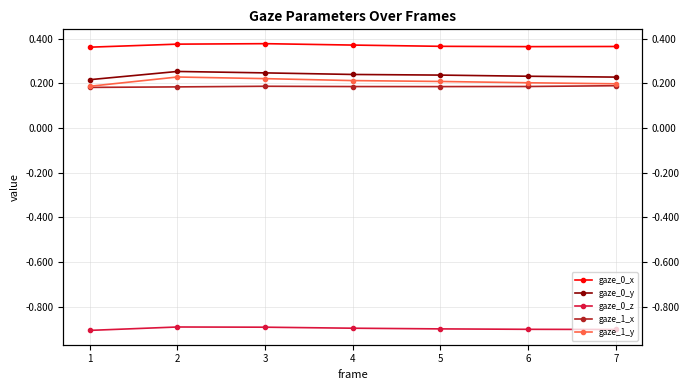

Where is gaze_0_z nearest to the value 0?

2